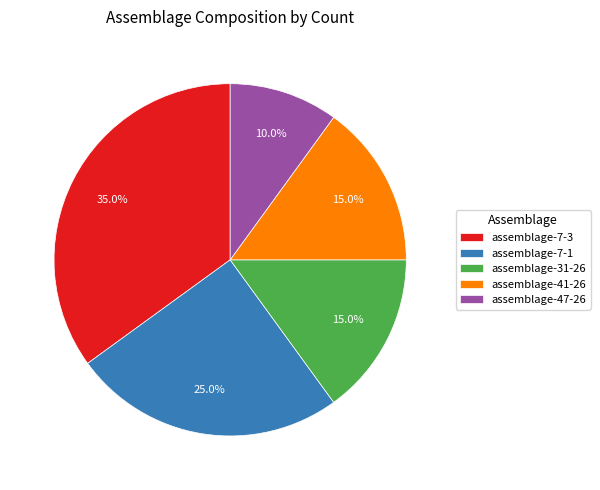

Is there any slice that represents more than half of the pie?

No